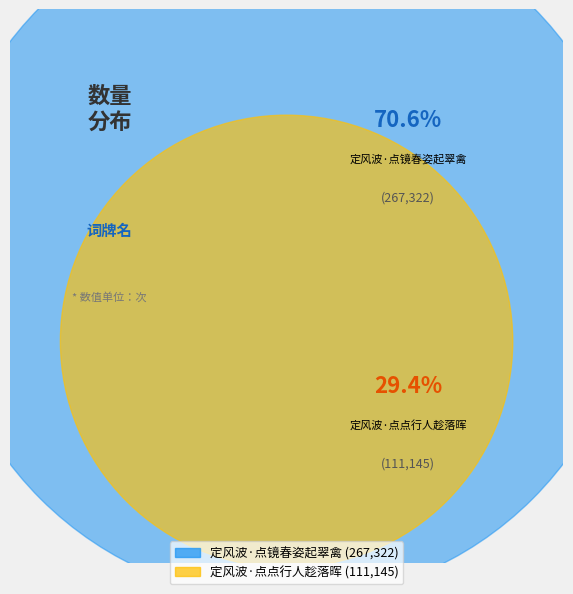

How many slices are in this pie chart?

2